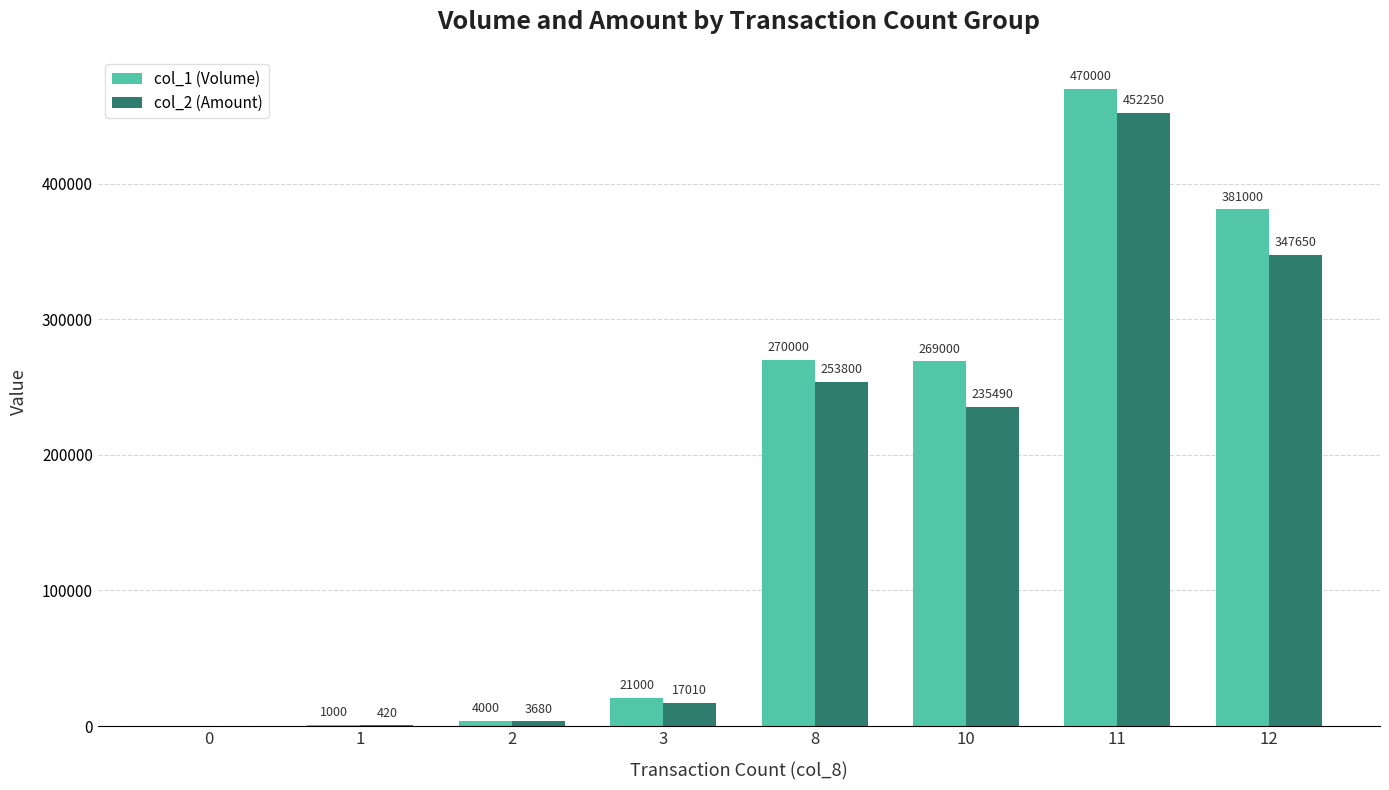

Reading left to right, list all the values displayed in this chart.

col_1 (Volume): 0	1000	4000	21000	270000	269000	470000	381000
col_2 (Amount): 0	420	3680	17010	253800	235490	452250	347650